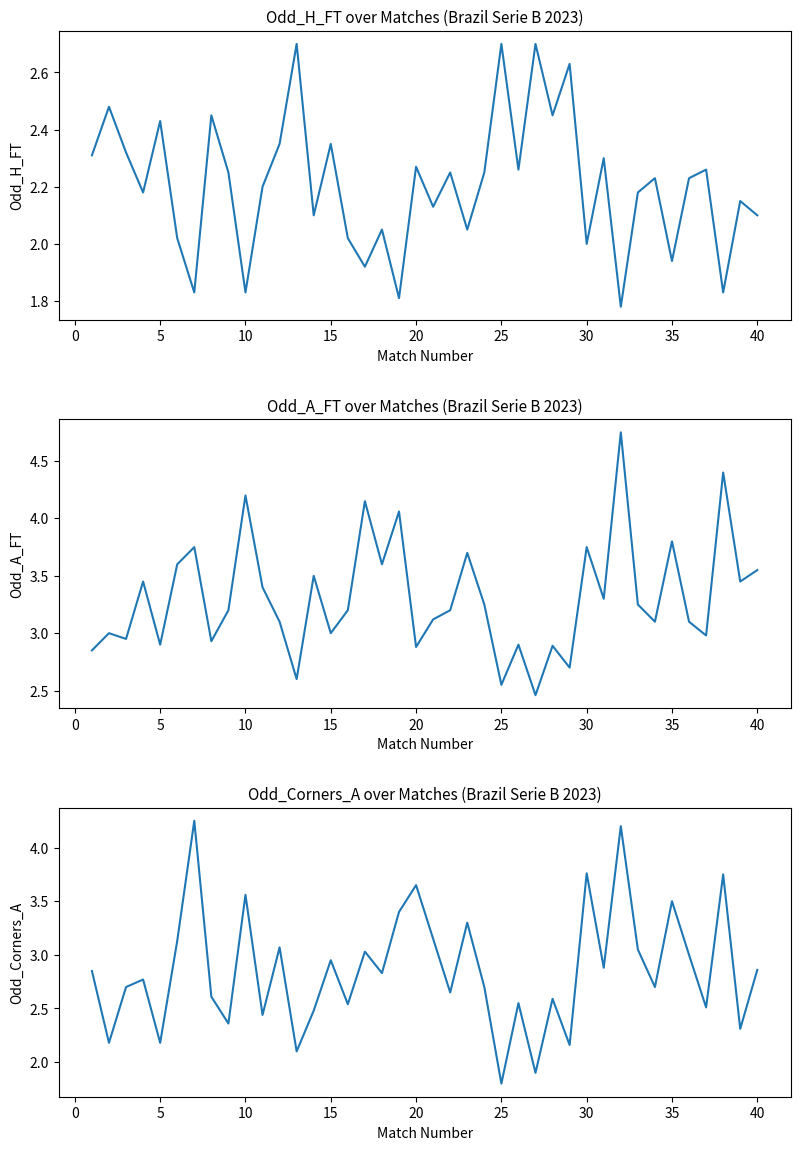

Count the number of data series in this chart.

3